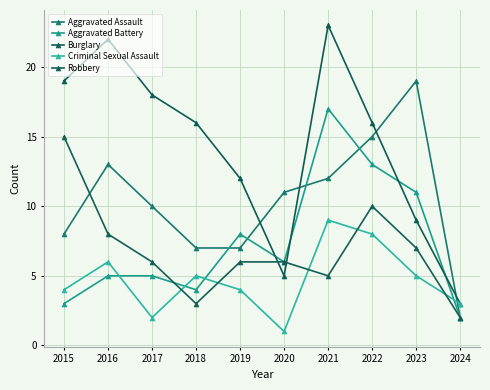

At how many categories does at least one series exceed 19?

2